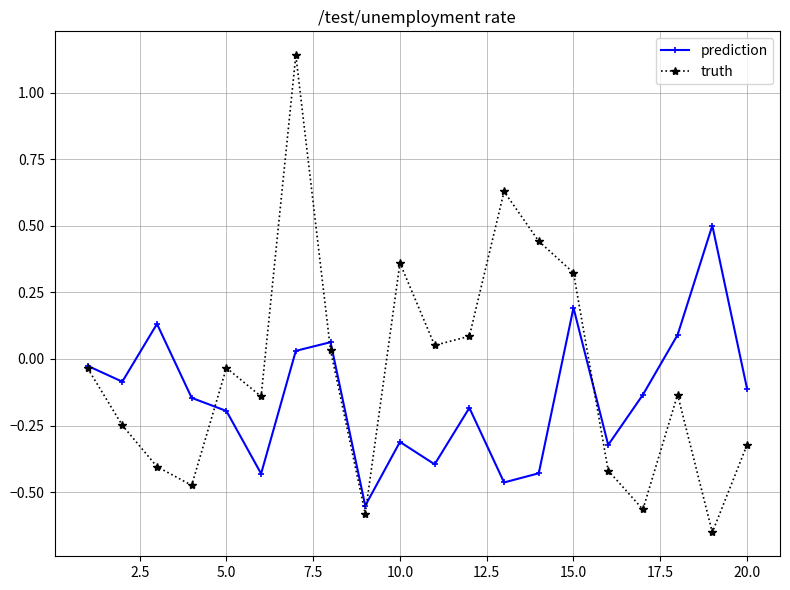

What is the difference between the maximum and second lowest values in the truth series?

1.7